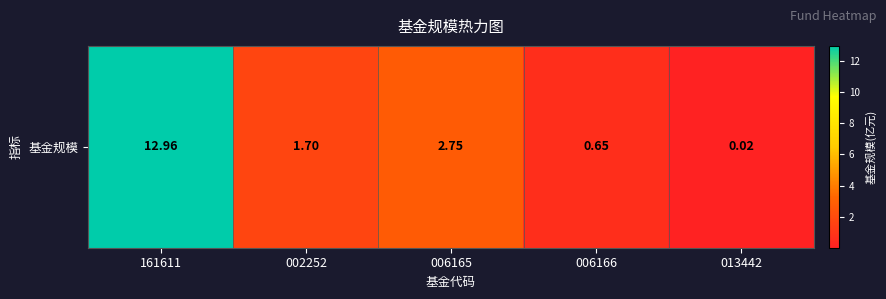

The chart shows a value of 6.9 at 161611. True or false?

False